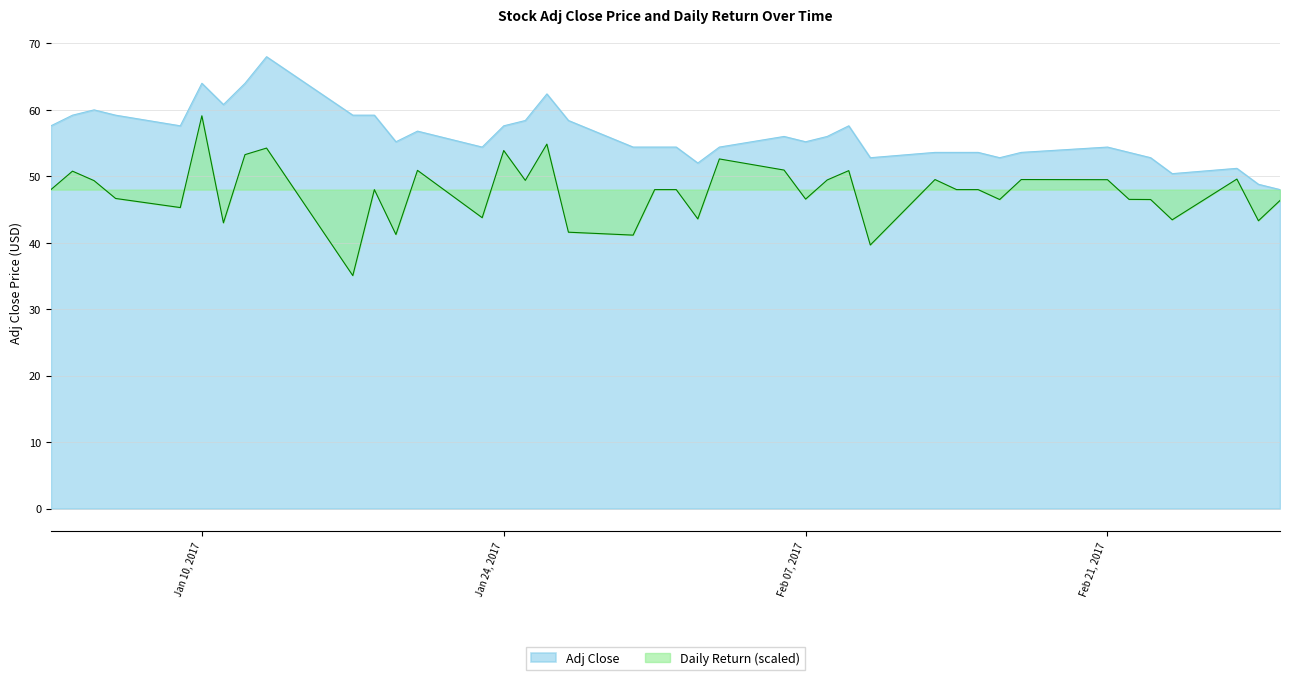

List the series in order of their overall mean, highest first.

Adj Close, Daily Return (scaled)